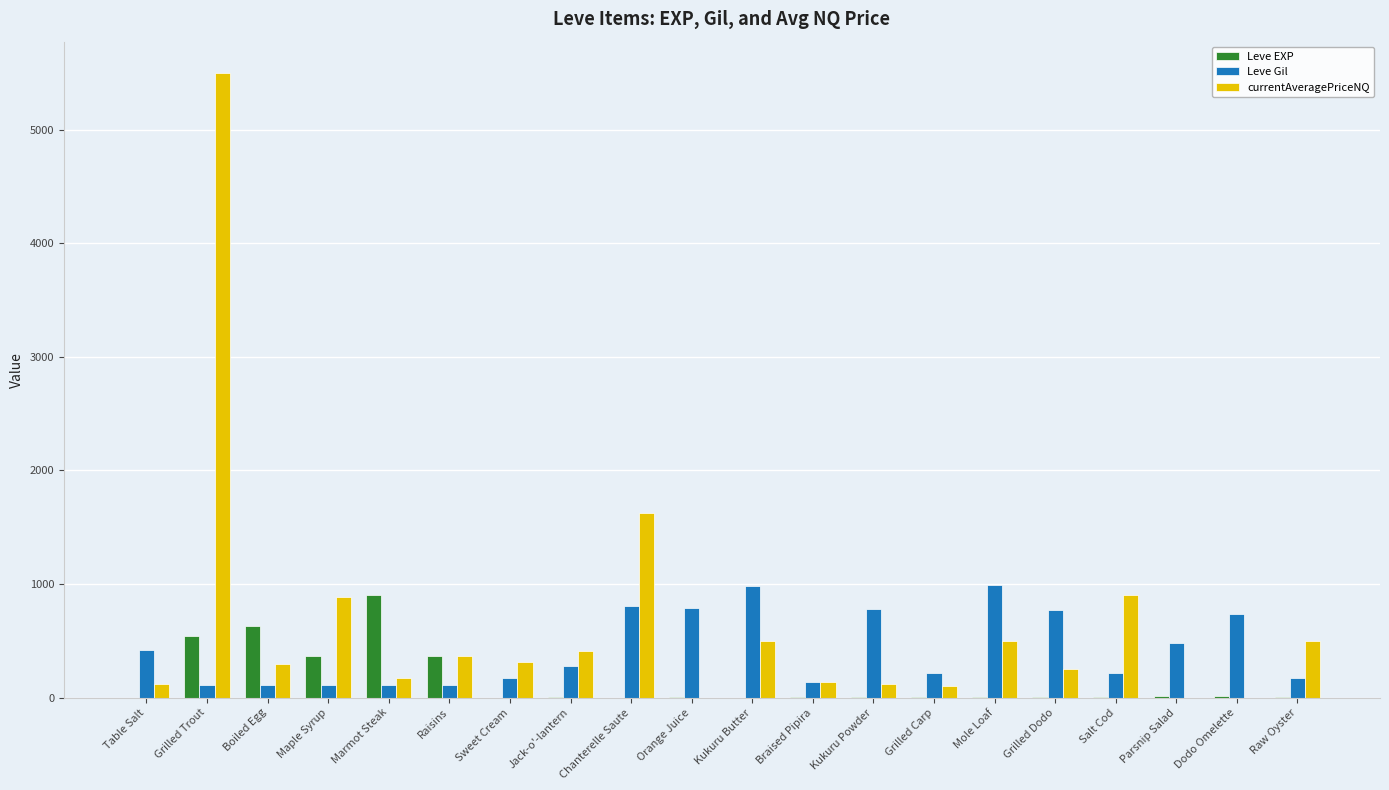

Which series changed the most between Maple Syrup and Parsnip Salad?

currentAveragePriceNQ